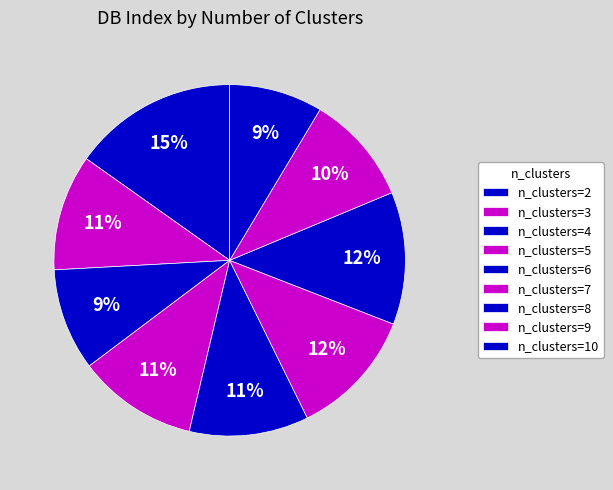

Does any single category account for the majority?

No